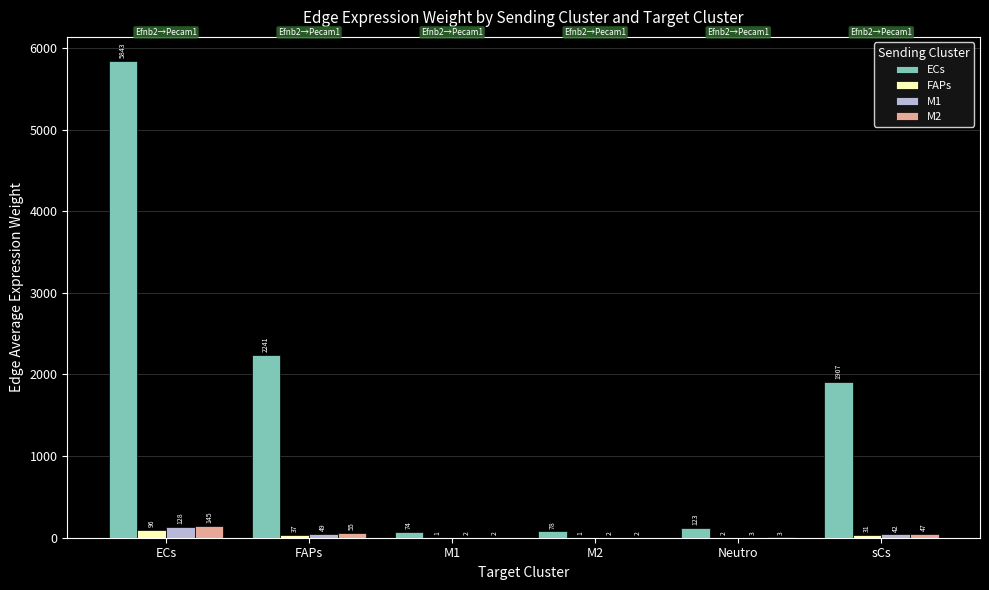

At which label is M2 closest to 73?

FAPs